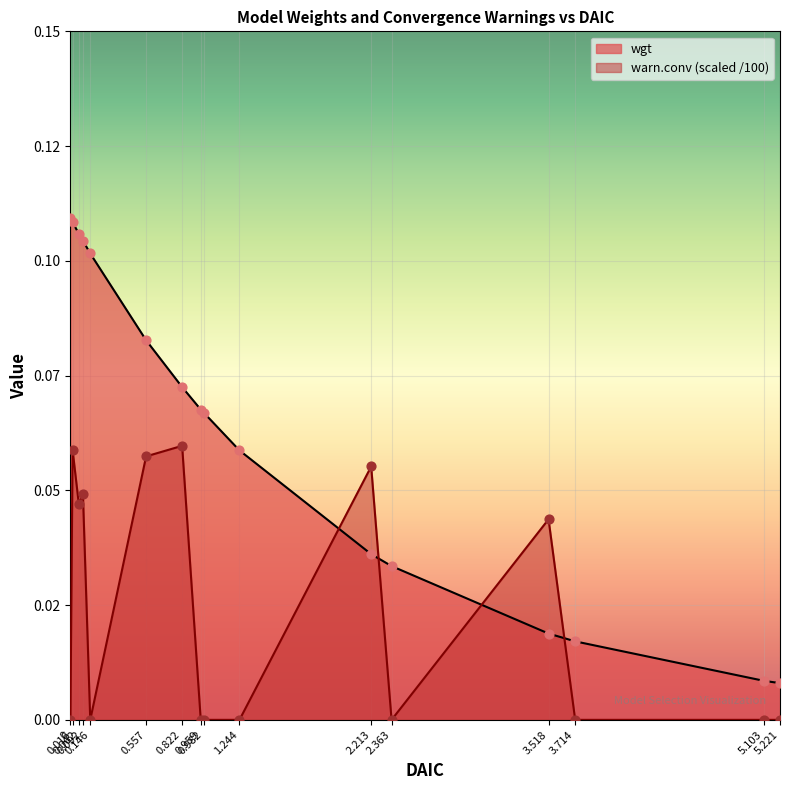

What are all the series names shown in the legend?

wgt, warn.conv (scaled /100)